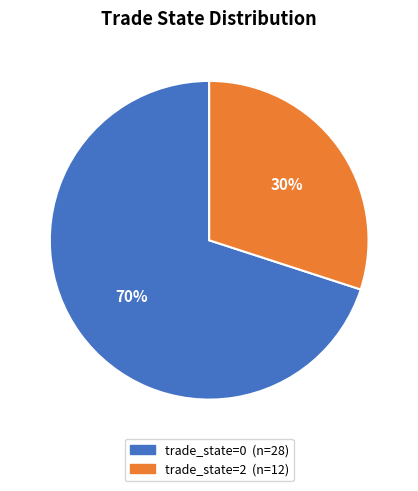

To the nearest percent, what is the average slice percentage?

50%